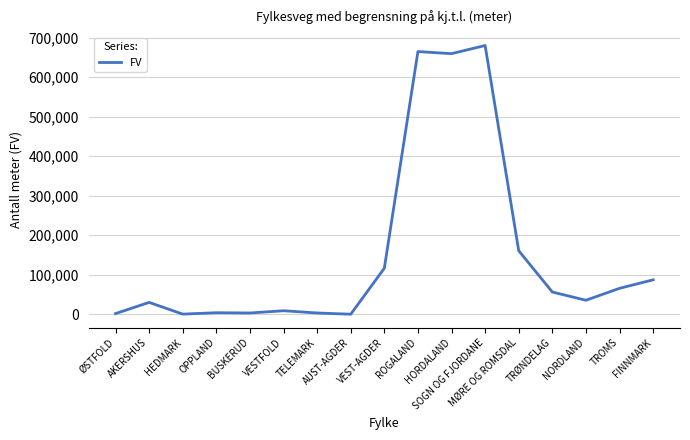

What position from the right is ROGALAND?

8